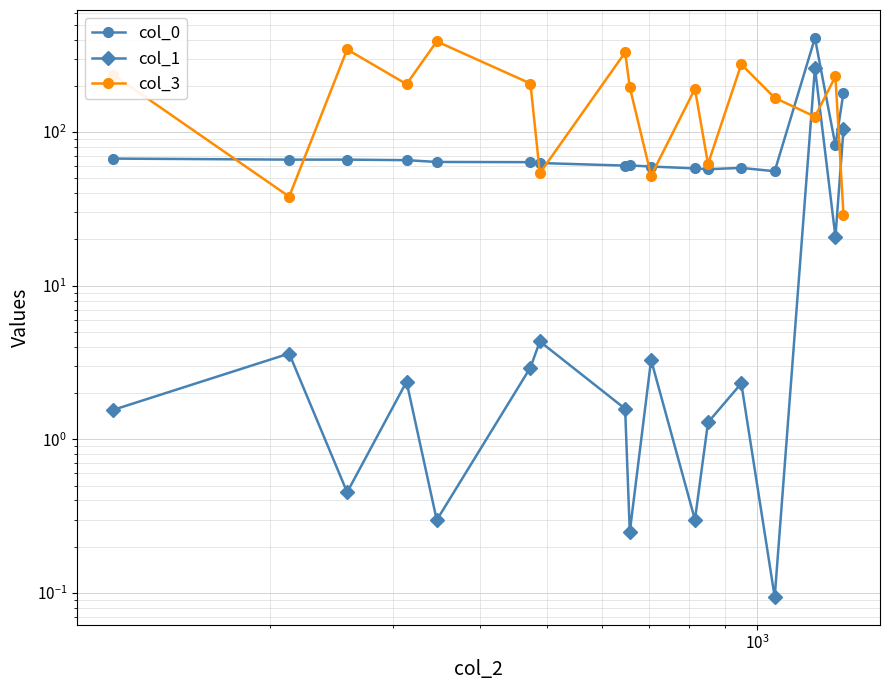

True or false: col_1 has a value of 170.1 at 16.

False